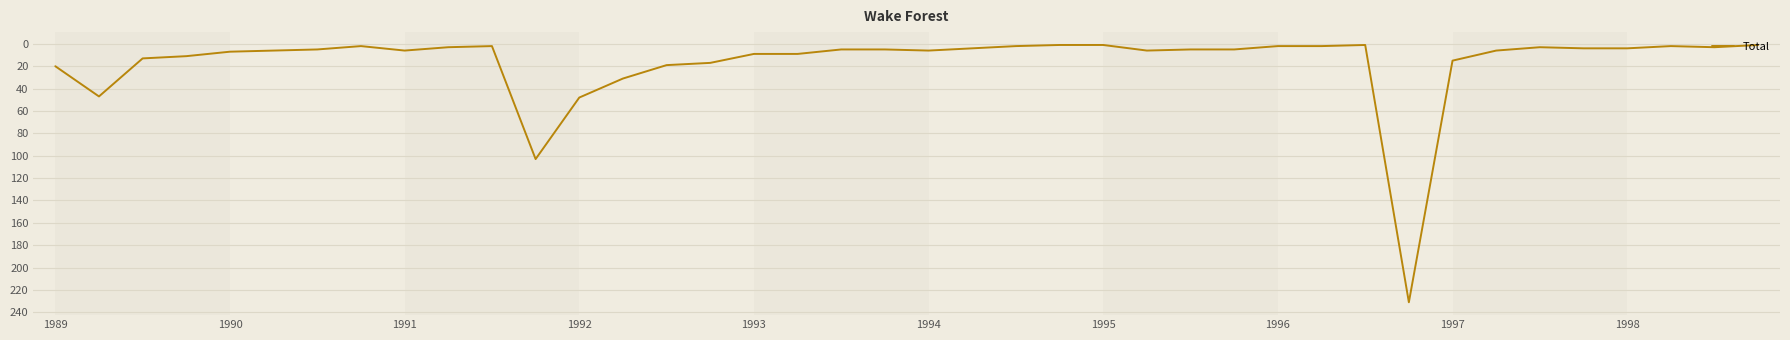

What is the difference between the maximum and minimum values?

230